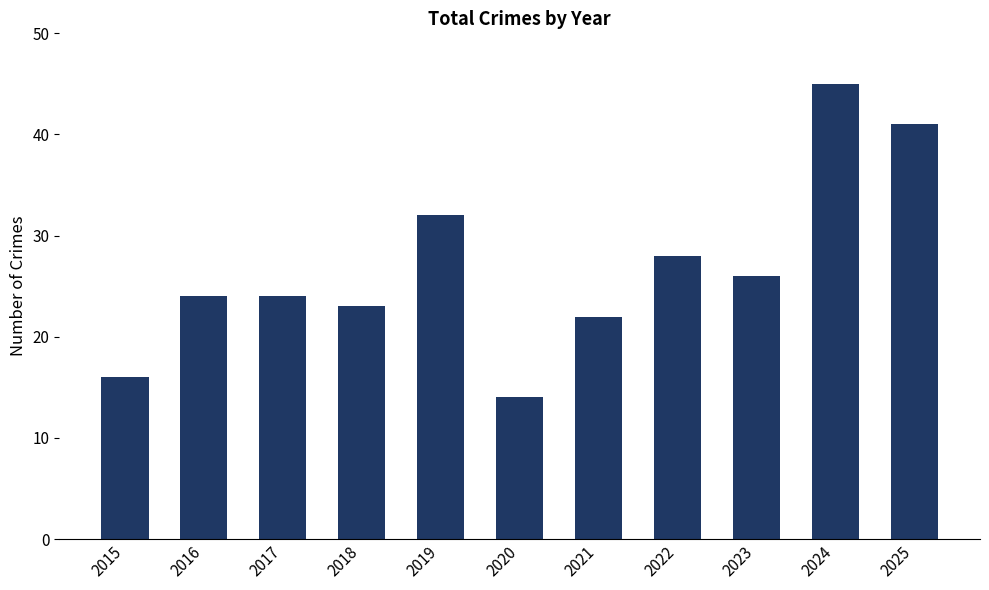

Are the bars grouped side by side (vs. stacked)?

No